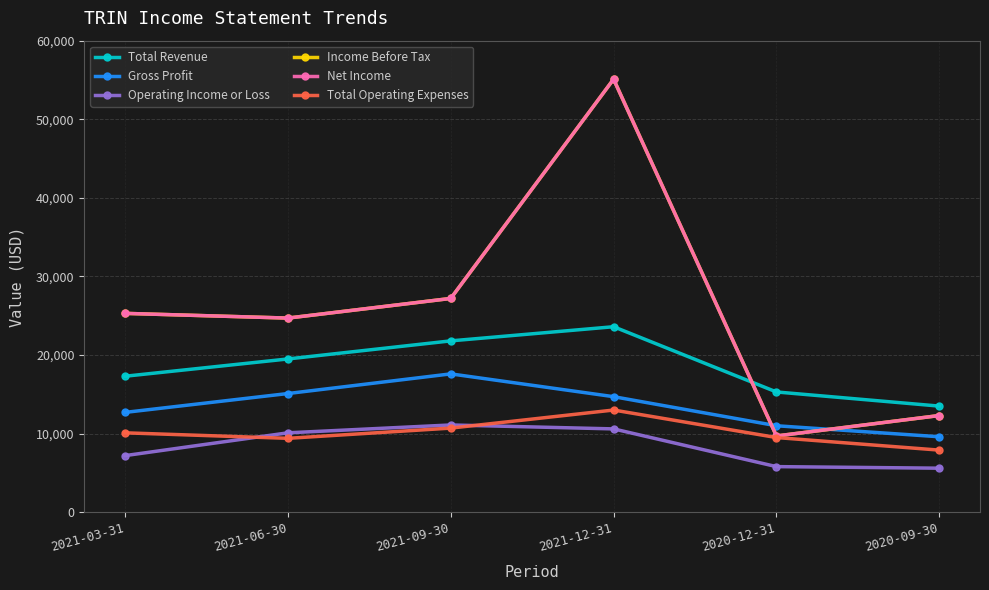

Is this an area chart (filled region under the line)?

No